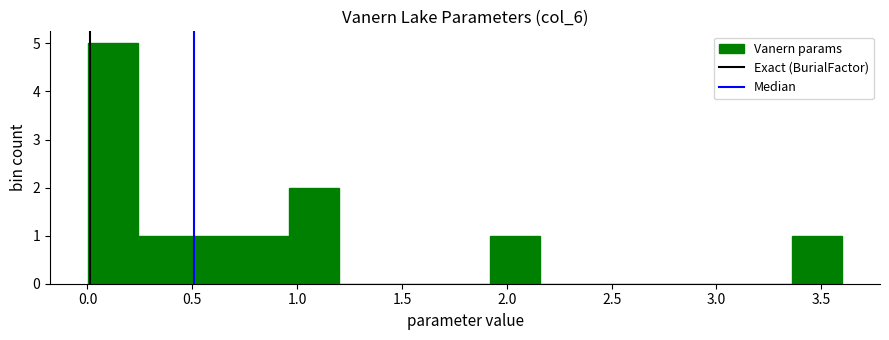

Over which range of the x-axis is the bar tallest?

0.00 to 0.25